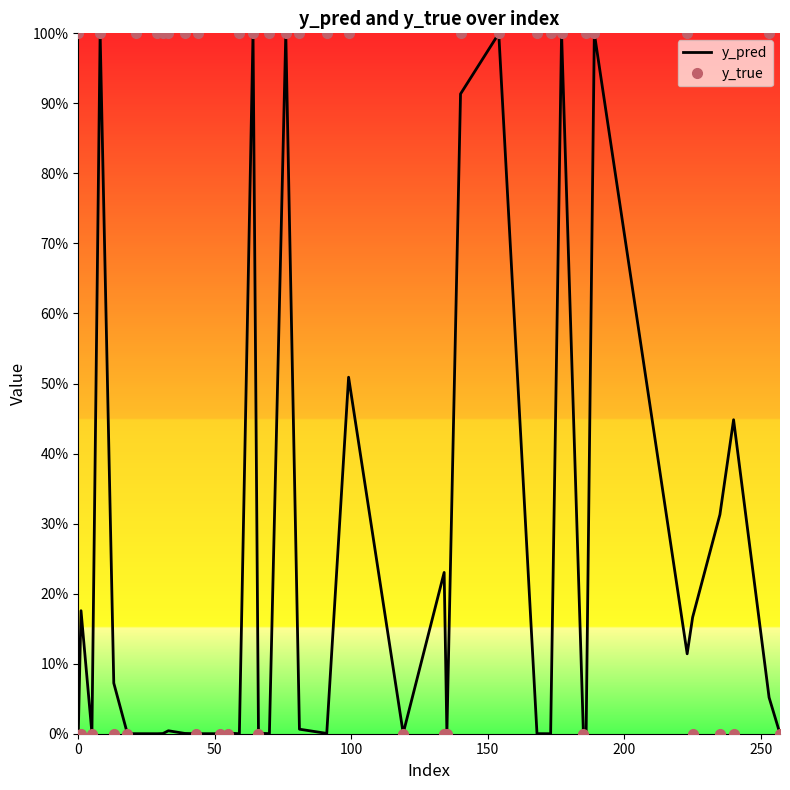

Does the chart display data point markers on the line(s)?

No